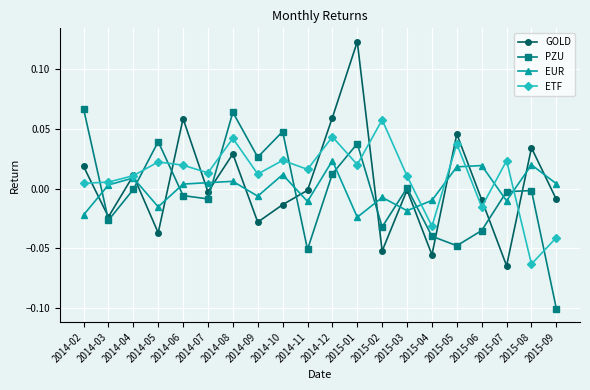

At which category is the sum across all series the highest?

2015-01